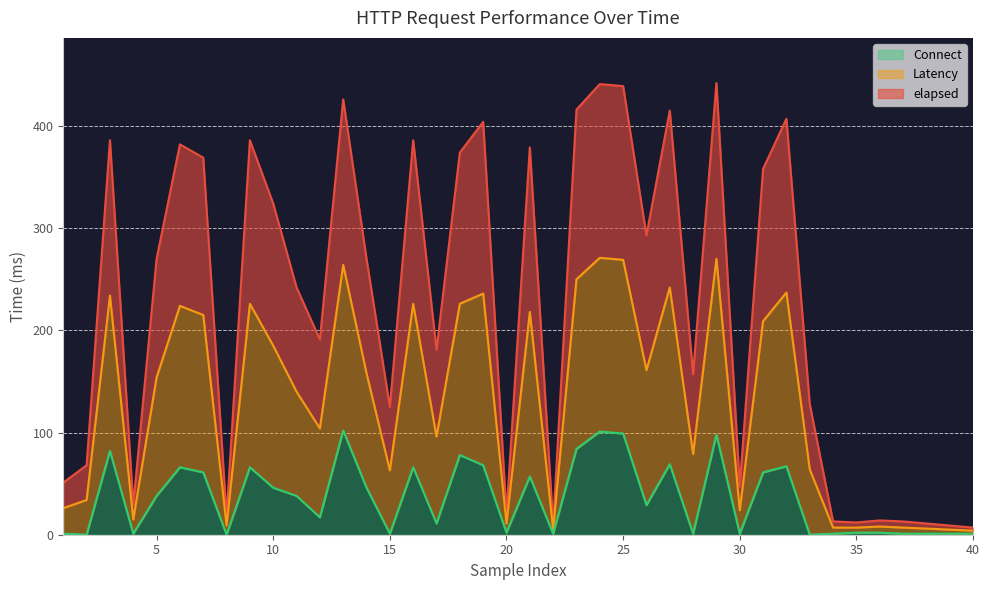

Between 2 and 26, which series saw the biggest shift?

elapsed